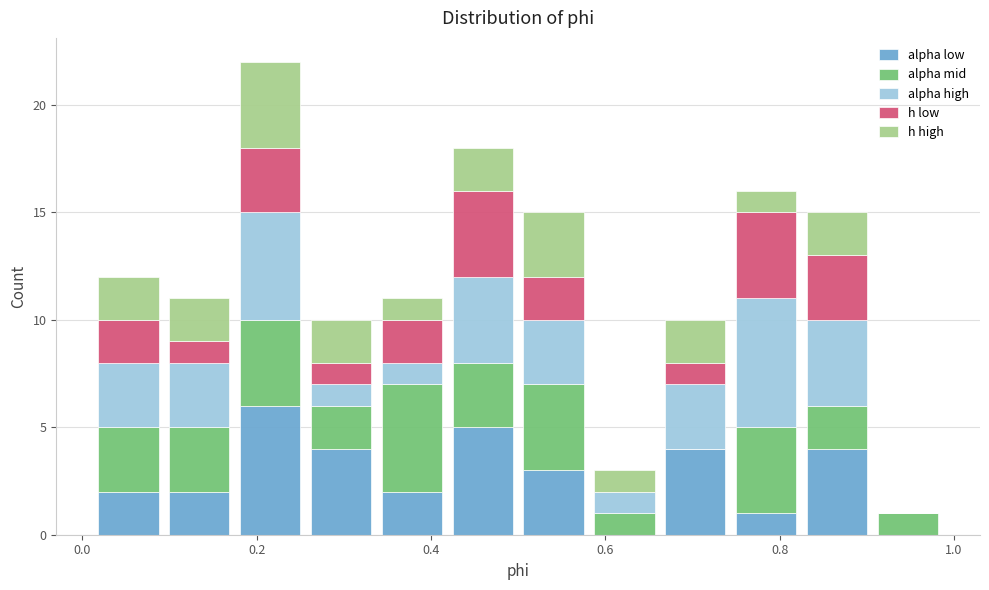

Reading left to right, list every stacked bar in this chart as the range it spans on the x-axis followed by its total height. Neither the bar edges nor the heights are printed on the chart, so give them approximately, as read against the axes.

0.02 to 0.10: 12
0.10 to 0.18: 11
0.18 to 0.26: 22
0.26 to 0.34: 10
0.34 to 0.42: 11
0.42 to 0.50: 18
0.50 to 0.58: 15
0.58 to 0.66: 3
0.66 to 0.74: 10
0.74 to 0.82: 16
0.82 to 0.90: 15
0.90 to 0.98: 1